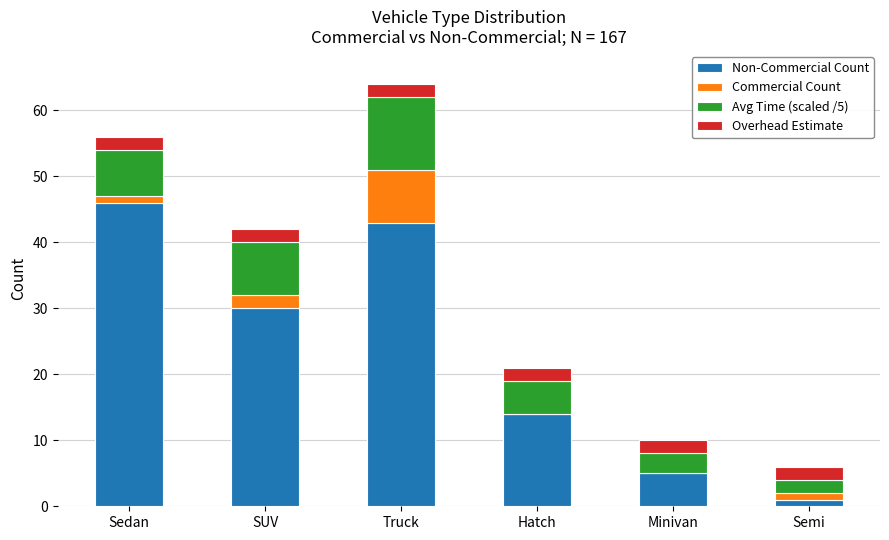

At which category is the sum across all series the highest?

Truck